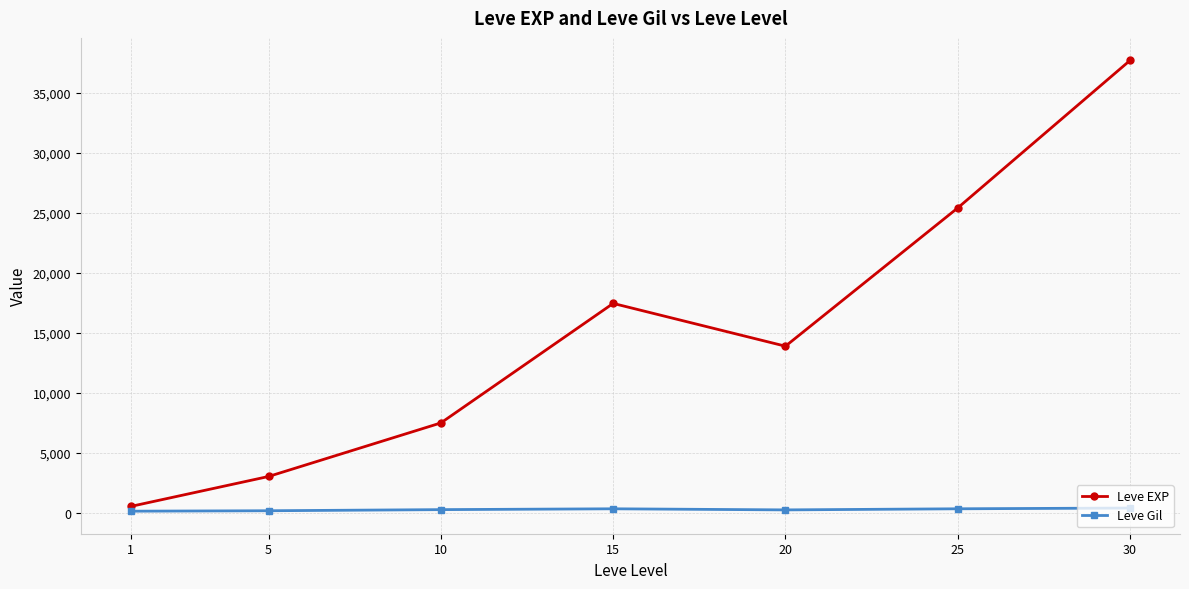

What is the approximate value of Leve EXP at 1?

510.2